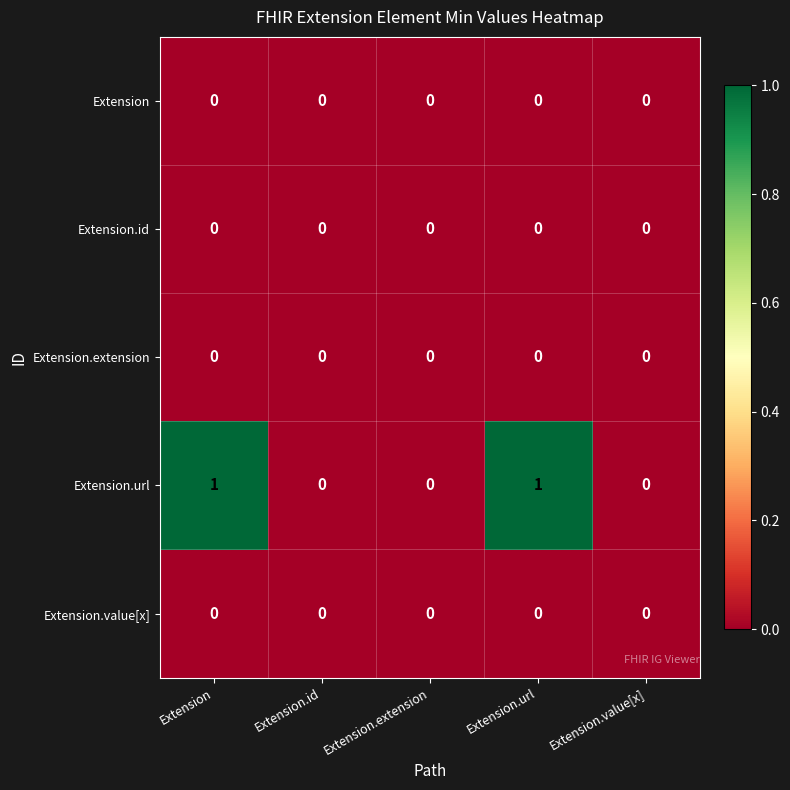

Which series has the largest total across all categories?

Extension.url